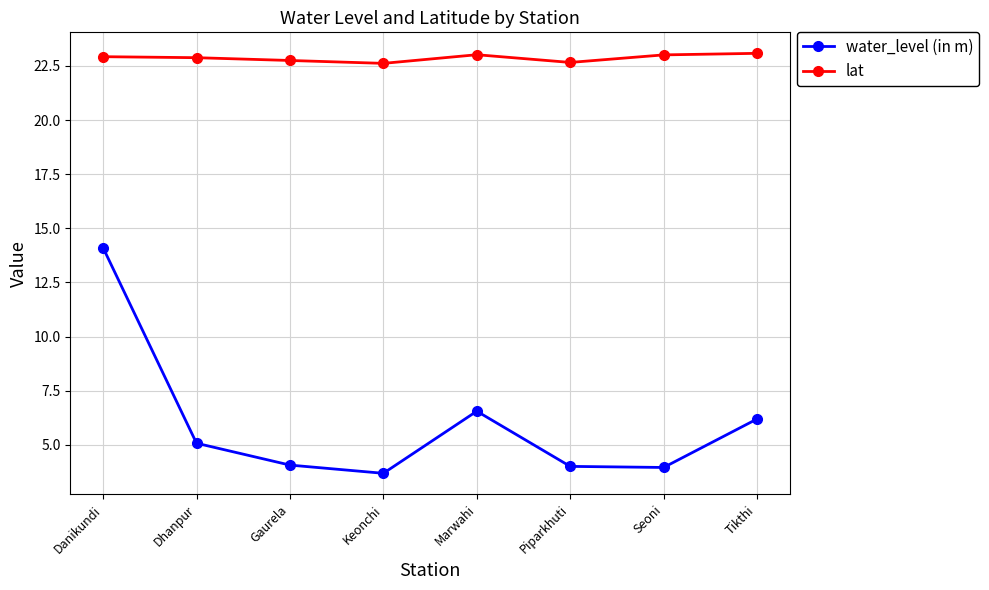

What are all the series names shown in the legend?

water_level (in m), lat